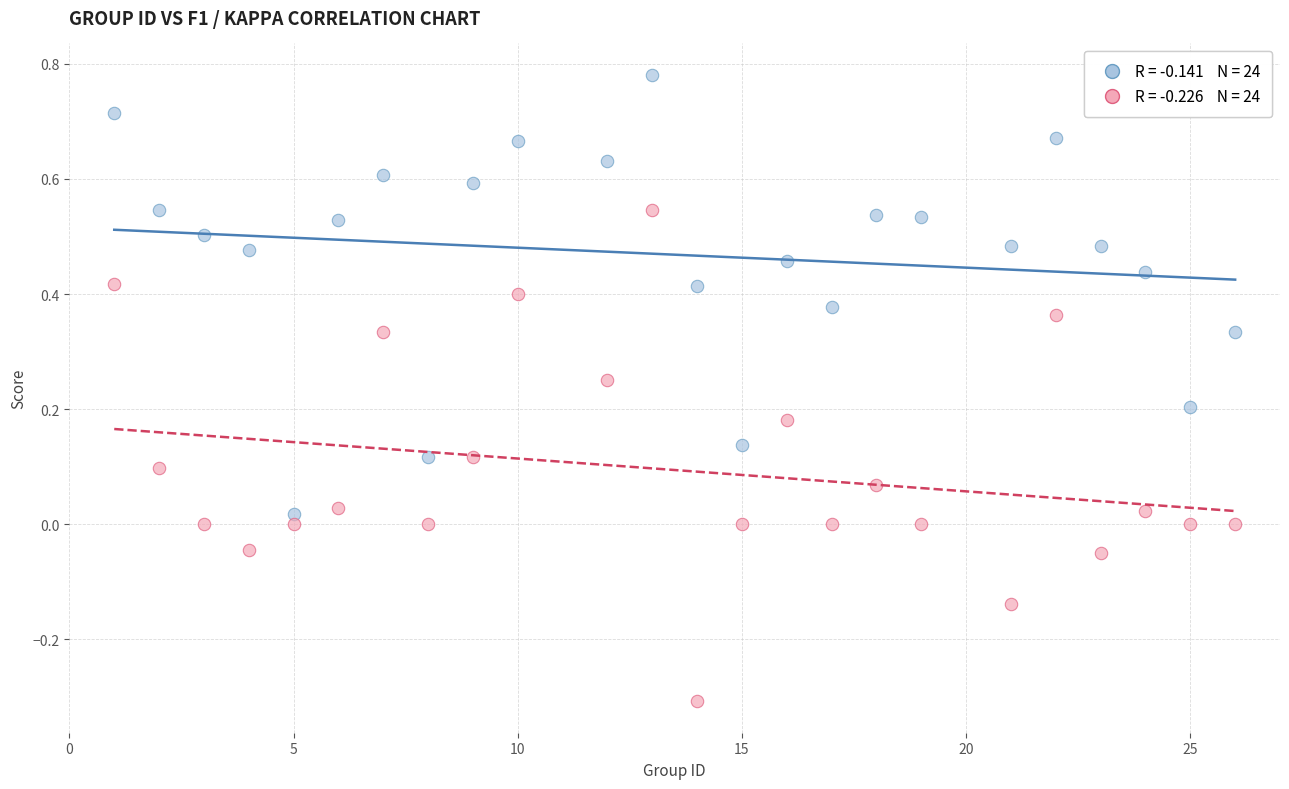

Across all data points, what is the range of X values (max minus min)?

25.0